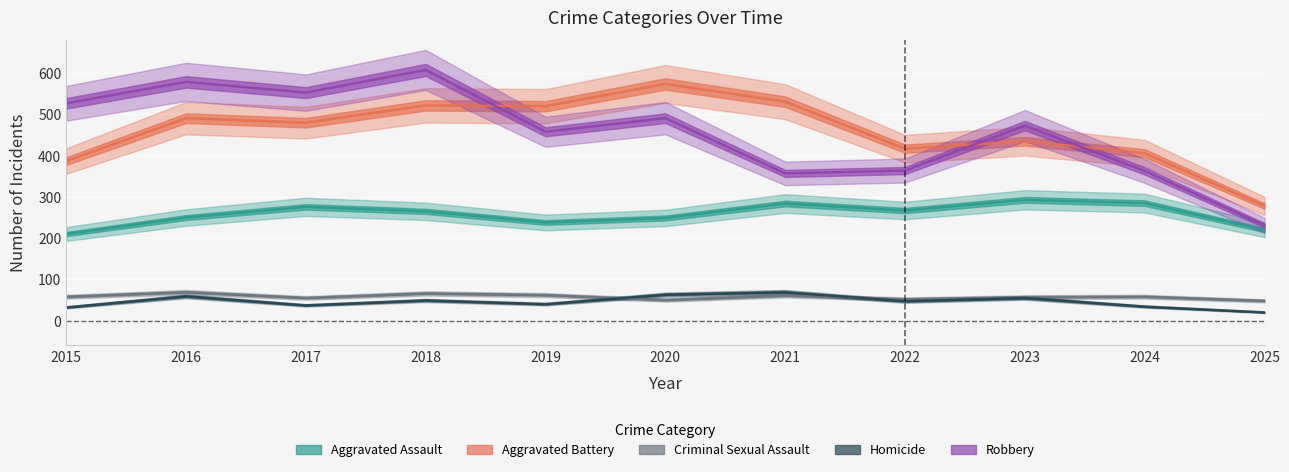

Which has a higher value, 2015 or 2021?

2021